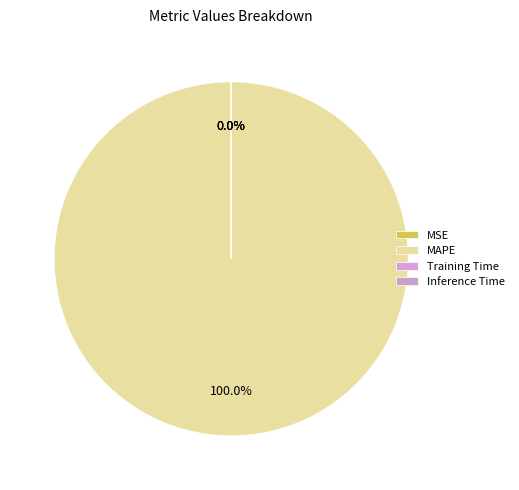

Do MAPE and MSE together represent more than half of the pie?

Yes